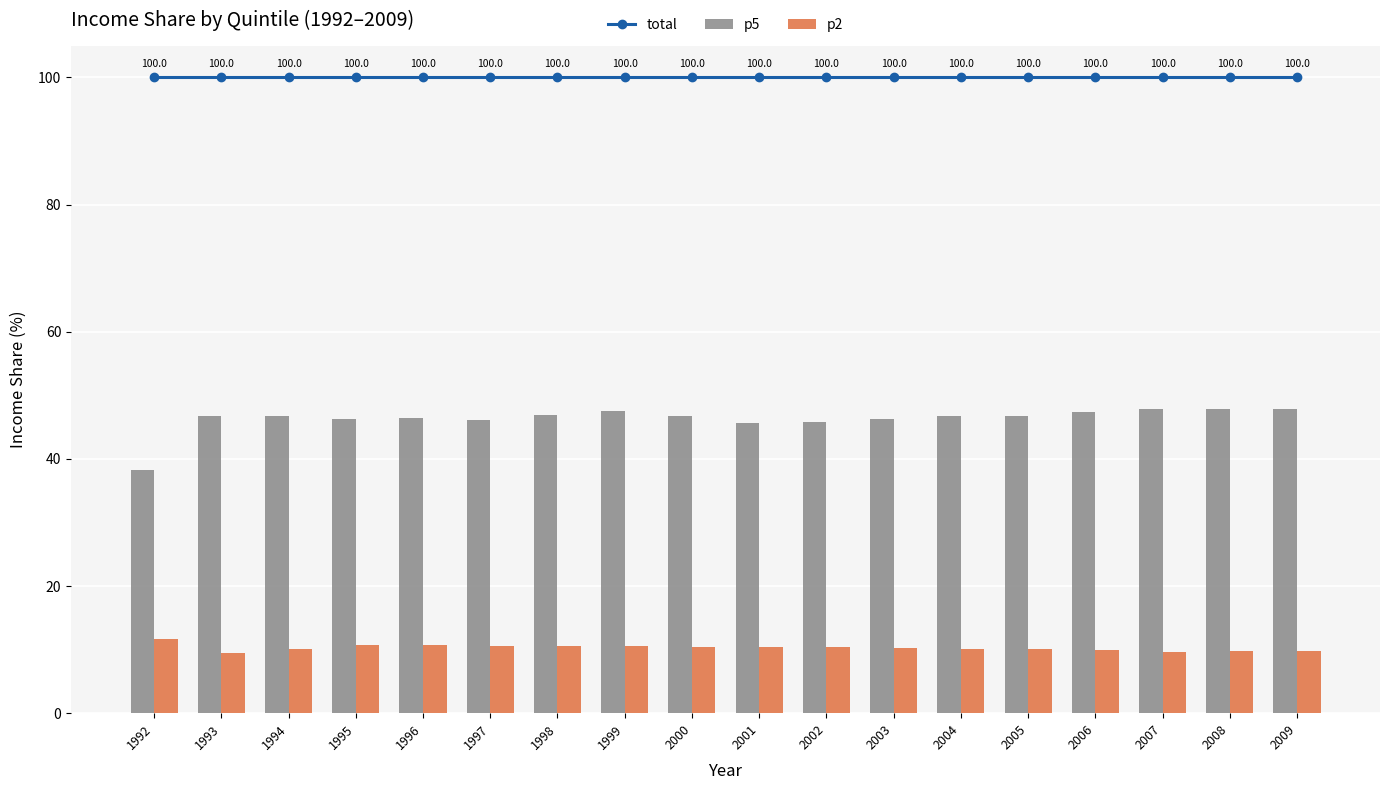

List the series in order of their peak value, highest first.

total, p5, p2